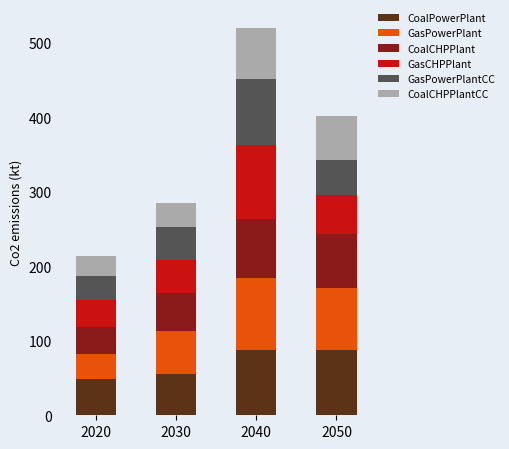

Reading left to right, list the values for the CoalPowerPlant series.

48	56	88	88